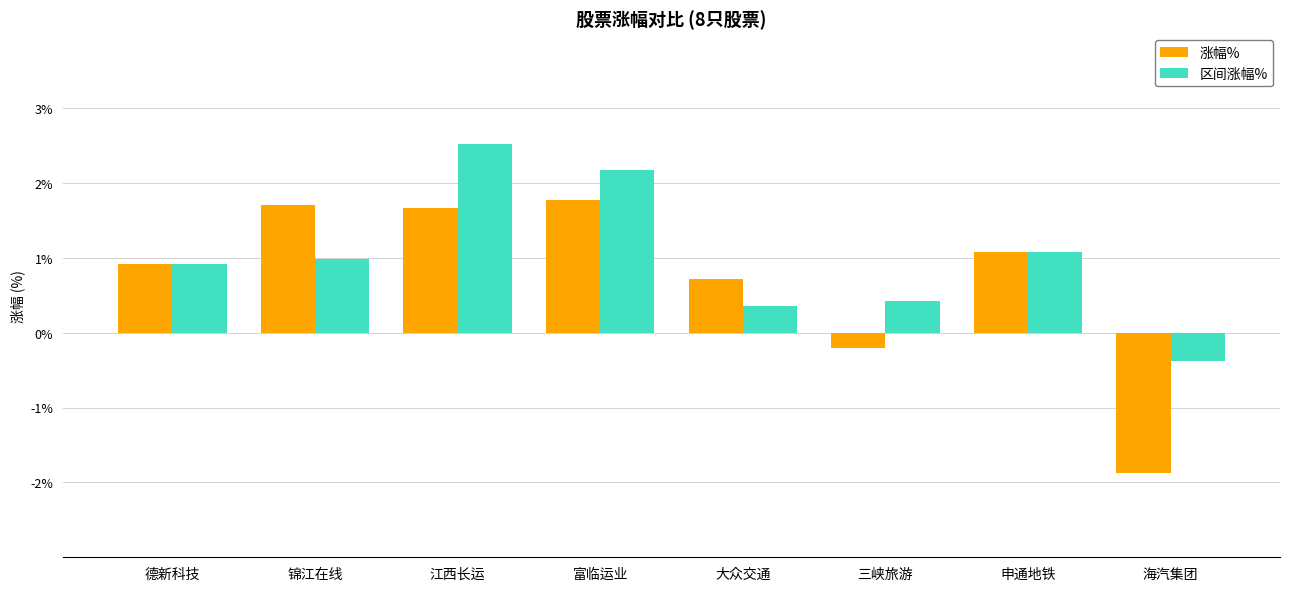

How many groups of bars are there?

8